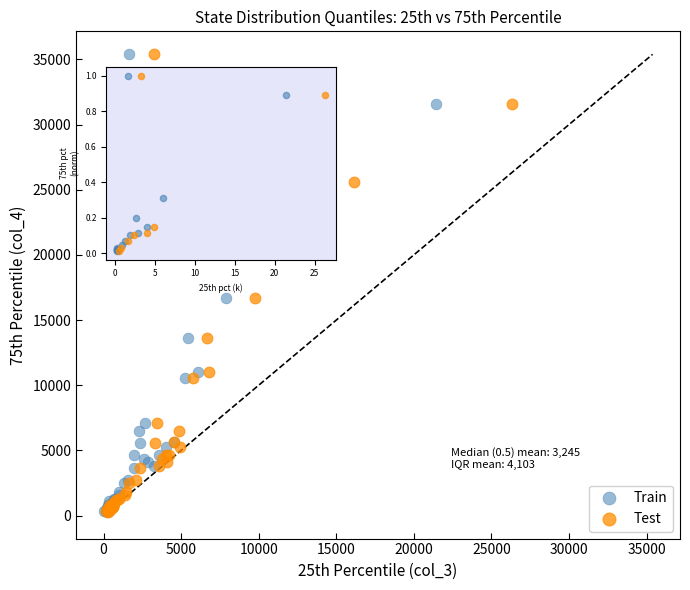

What are all the series names shown in the legend?

Train, Test